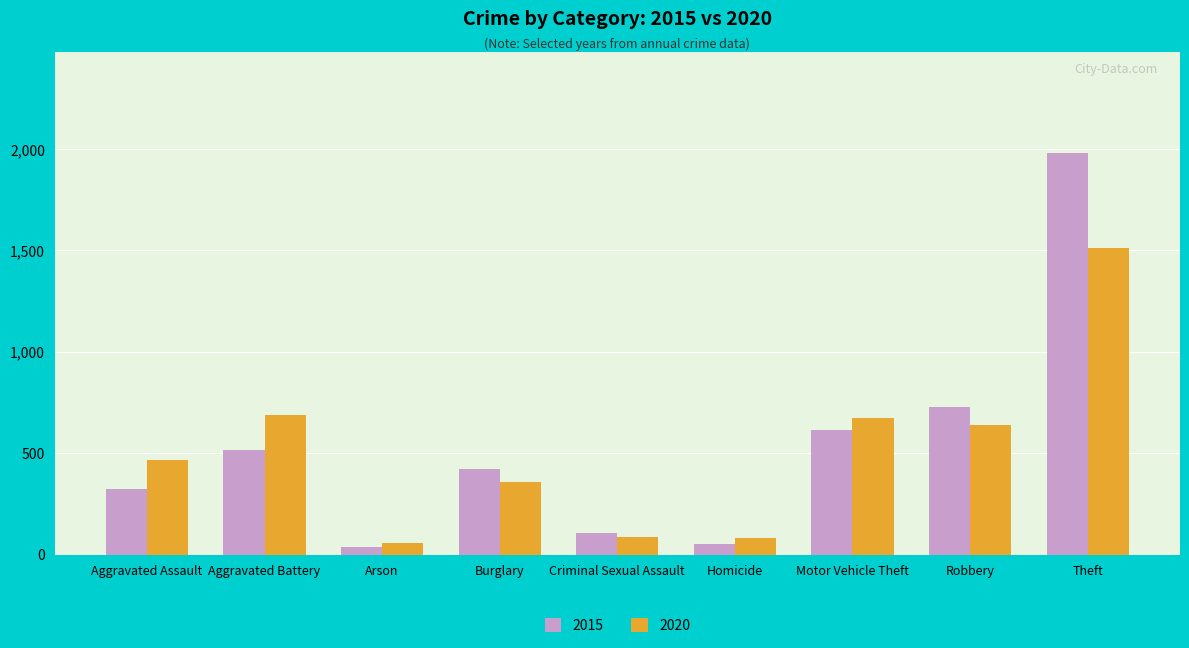

Is it true that 2015 equals 726 at Robbery?

True